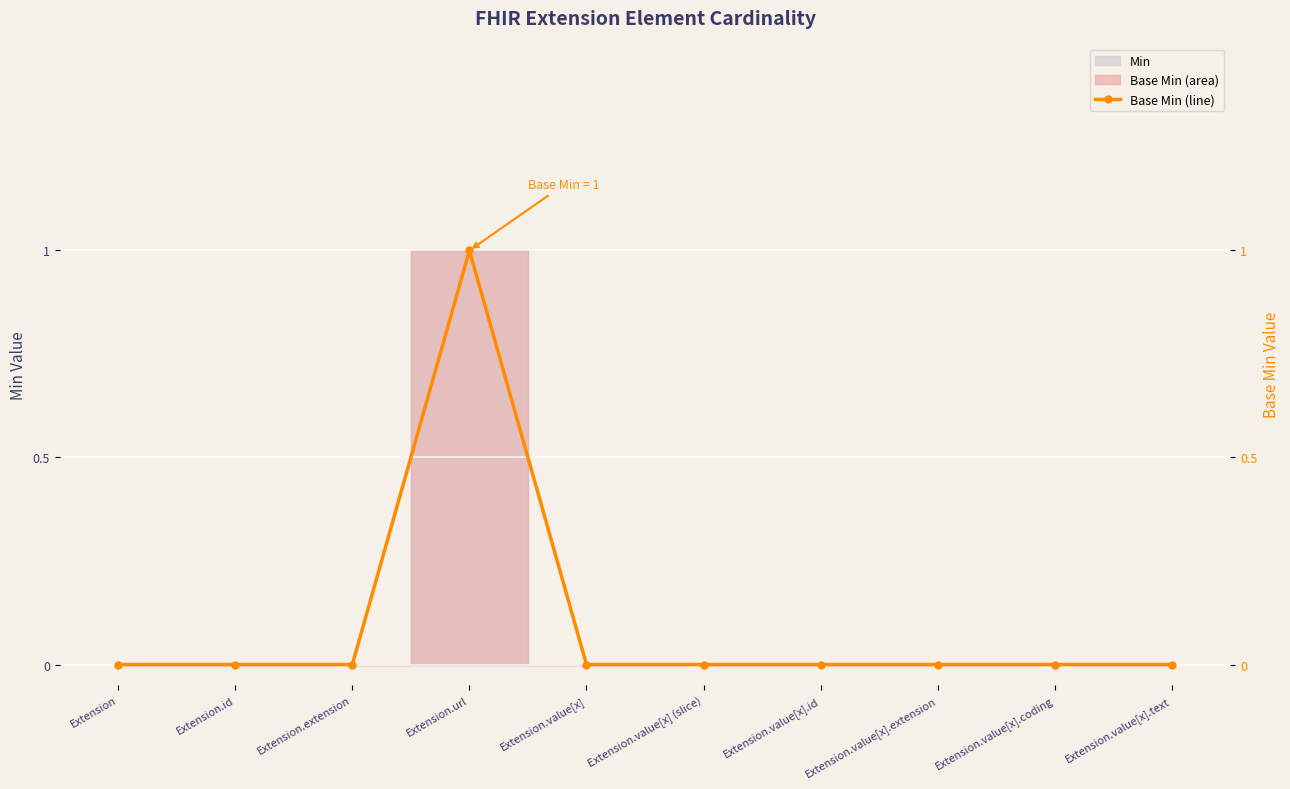

Count the values in the range 0 to 1.

10